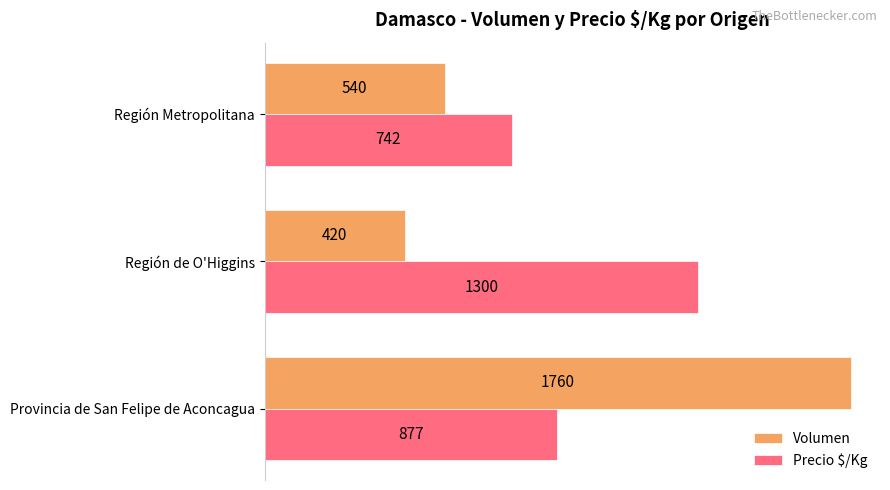

Between Provincia de San Felipe de Aconcagua and Región de O'Higgins, which series saw the biggest shift?

Volumen